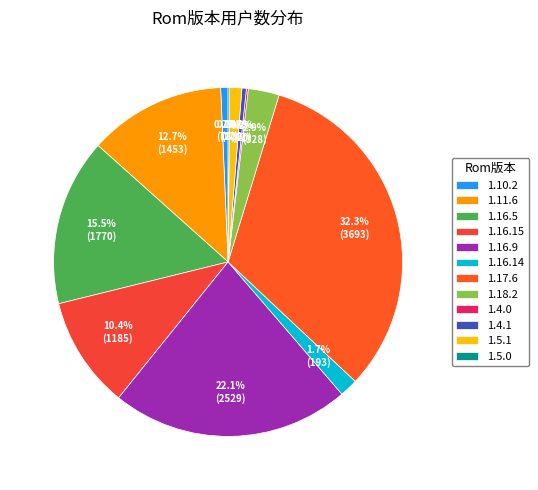

Count the number of slices in the pie.

12